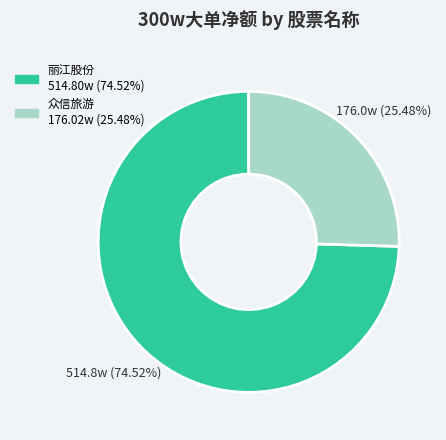

To the nearest percent, what percentage of the pie is 众信旅游?

25%